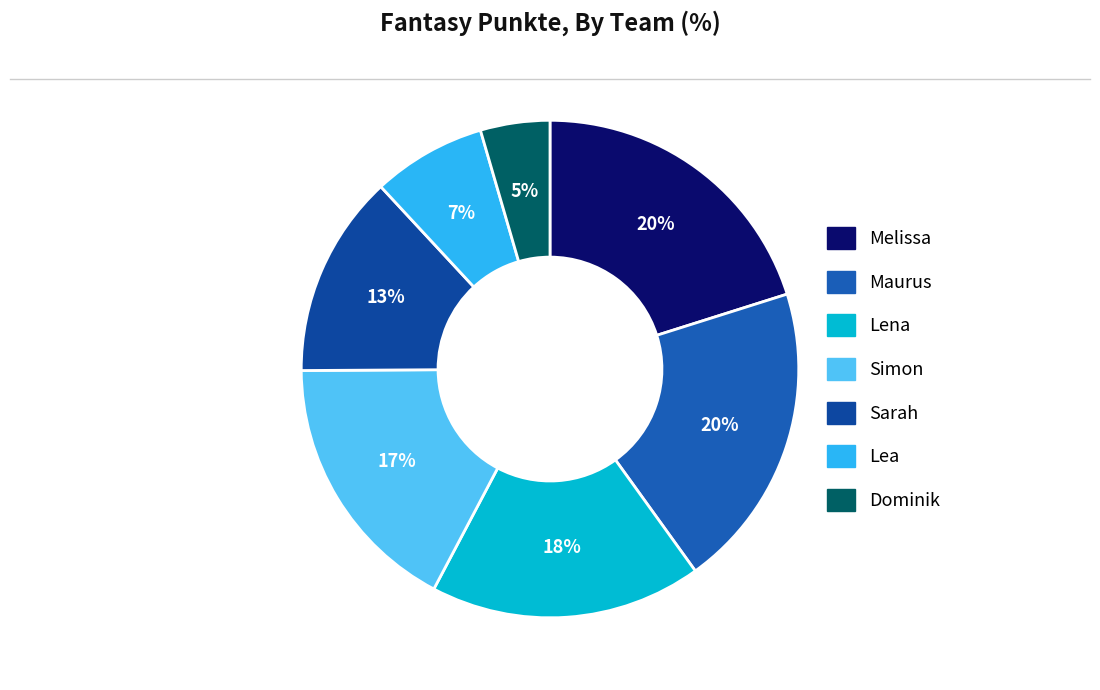

To the nearest percent, what is the combined percentage of Melissa and Simon?

37%